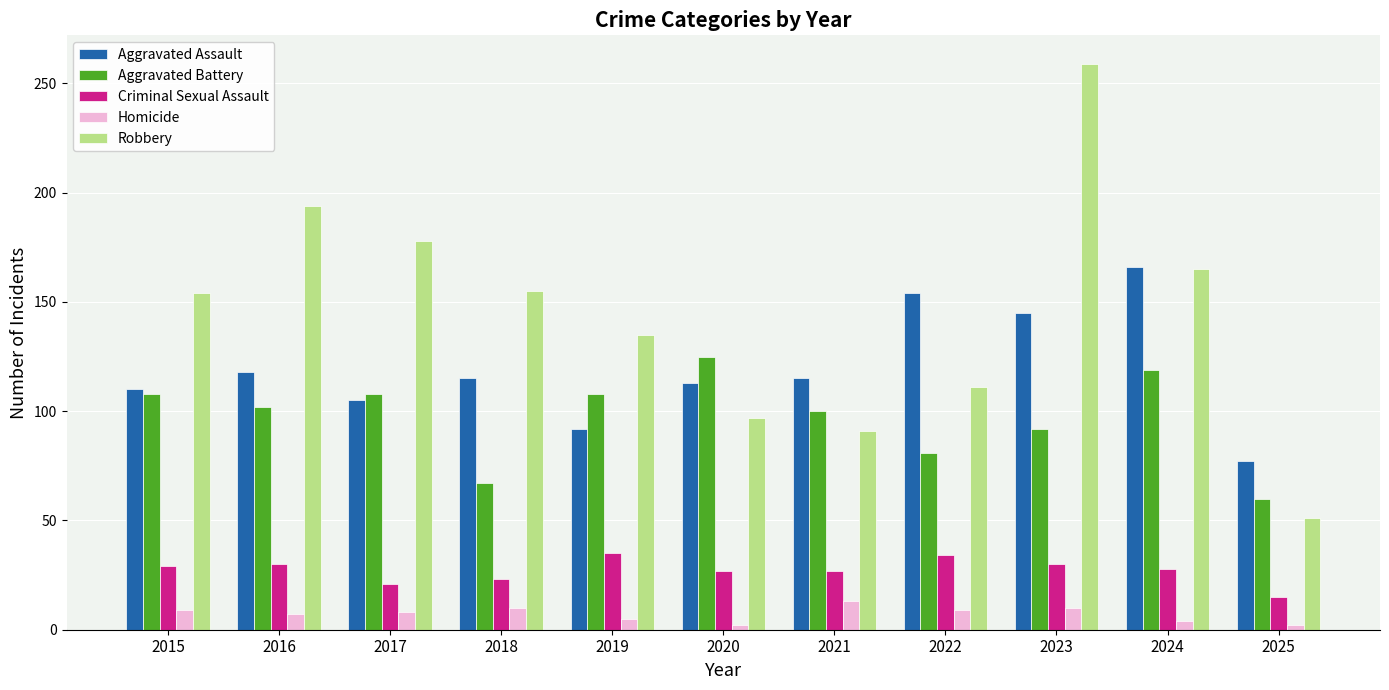

How many bars are there in total?

55